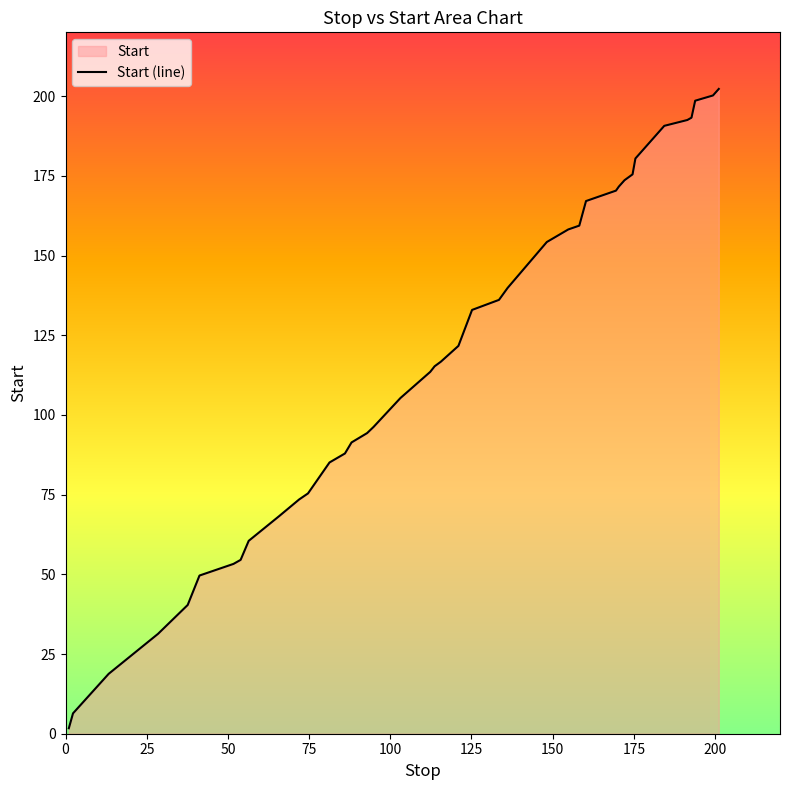

How many series are shown in this chart?

1